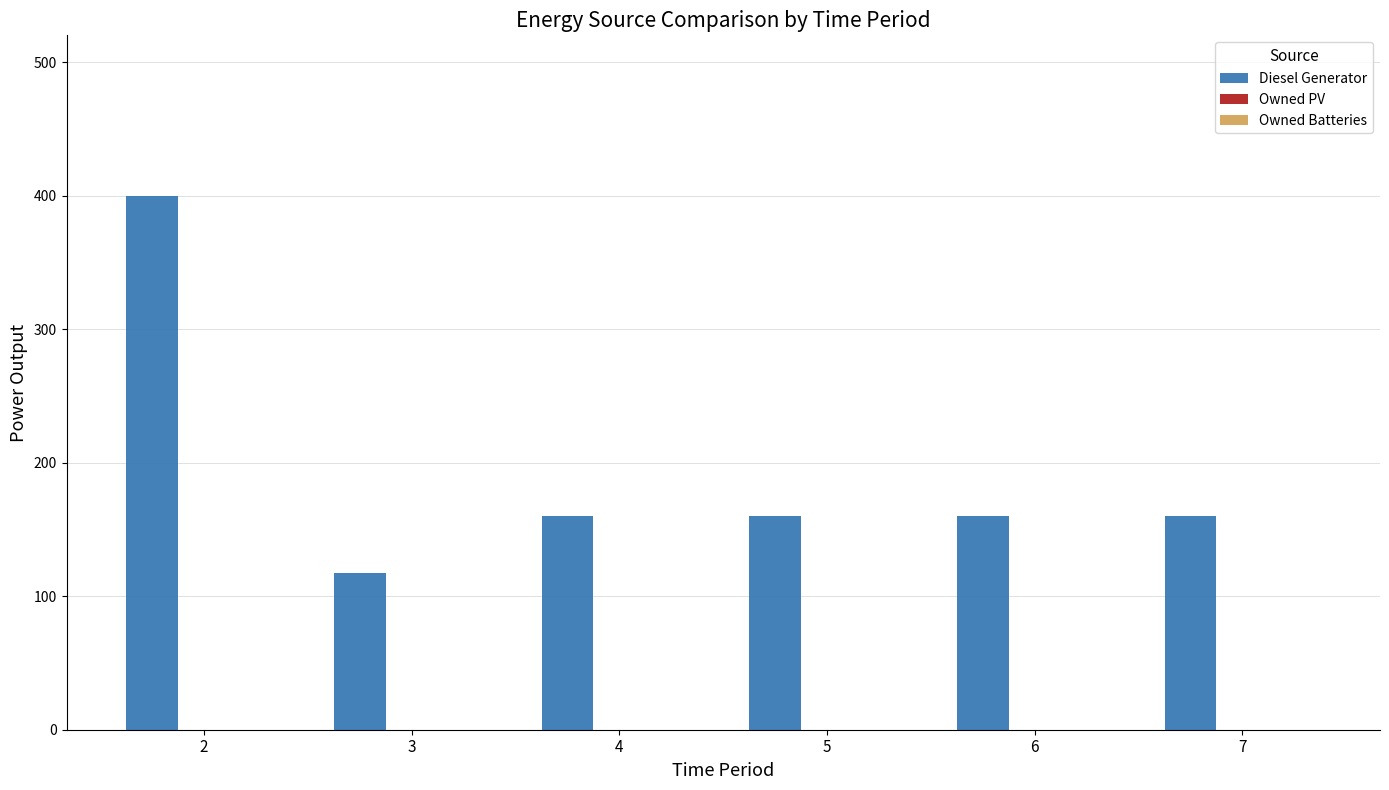

What is the greatest value displayed?

400.0